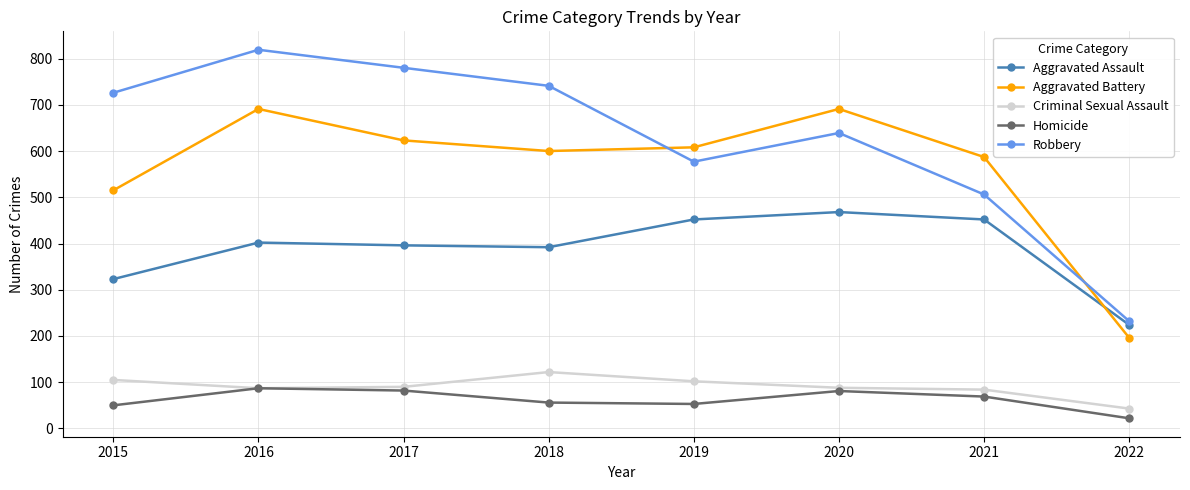

The Homicide series shows 87 at 2016. True or false?

True